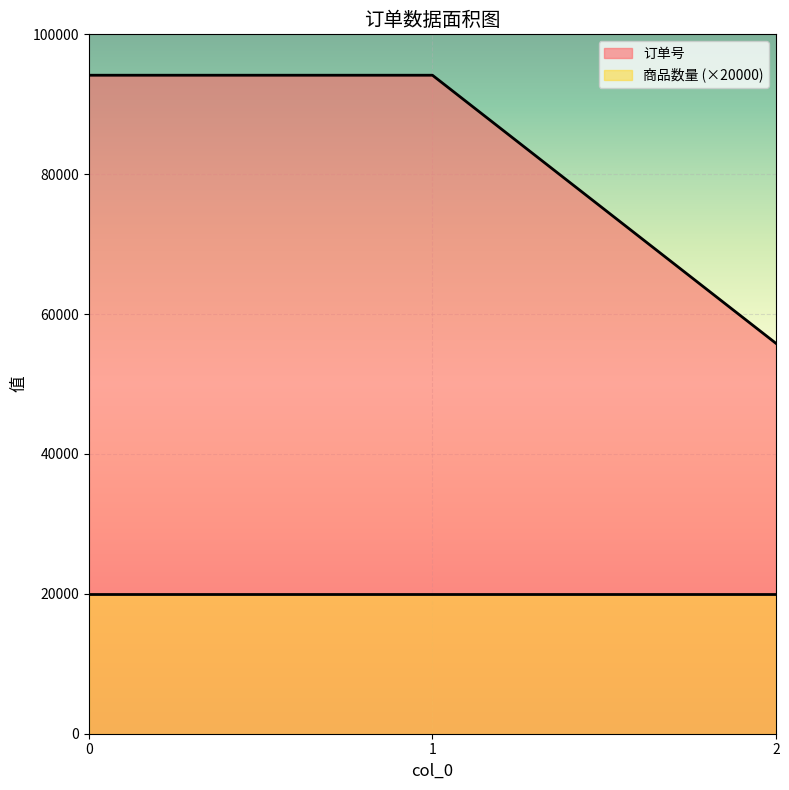

Count the values in the range 55800 to 94153.

3